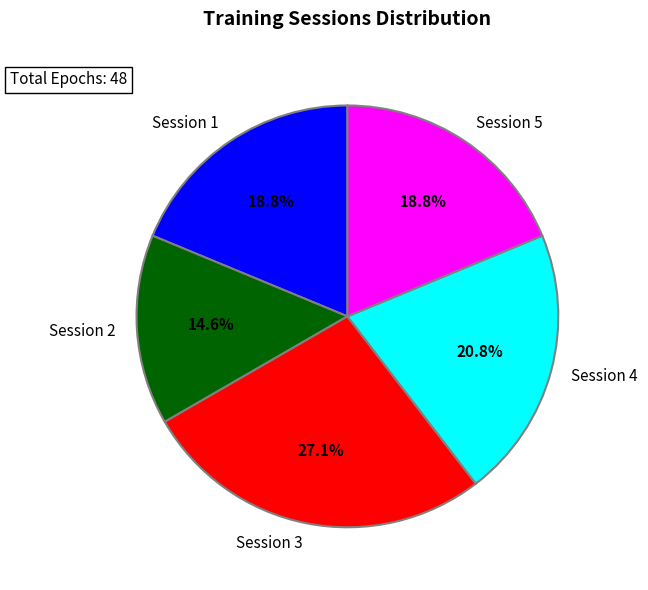

How many slices are in this pie chart?

5